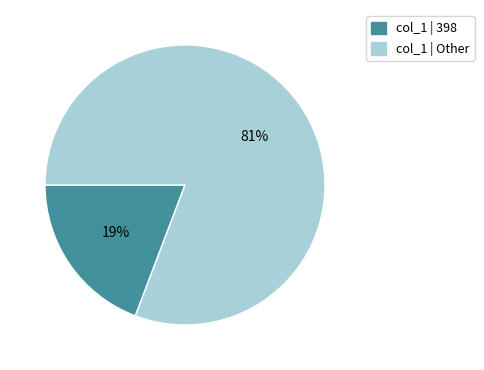

Is there a majority slice in this chart?

Yes